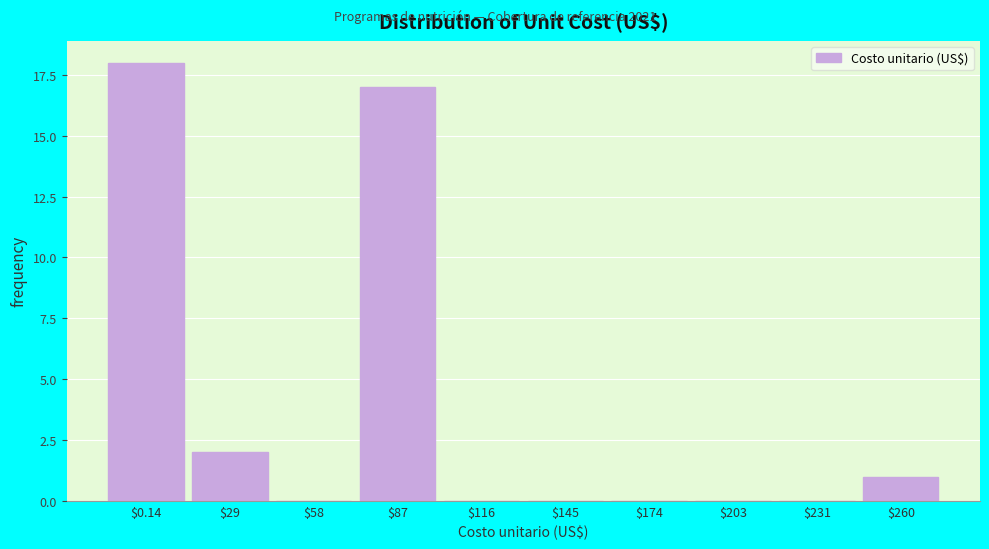

Where is the data nearest to the value 9?

$29